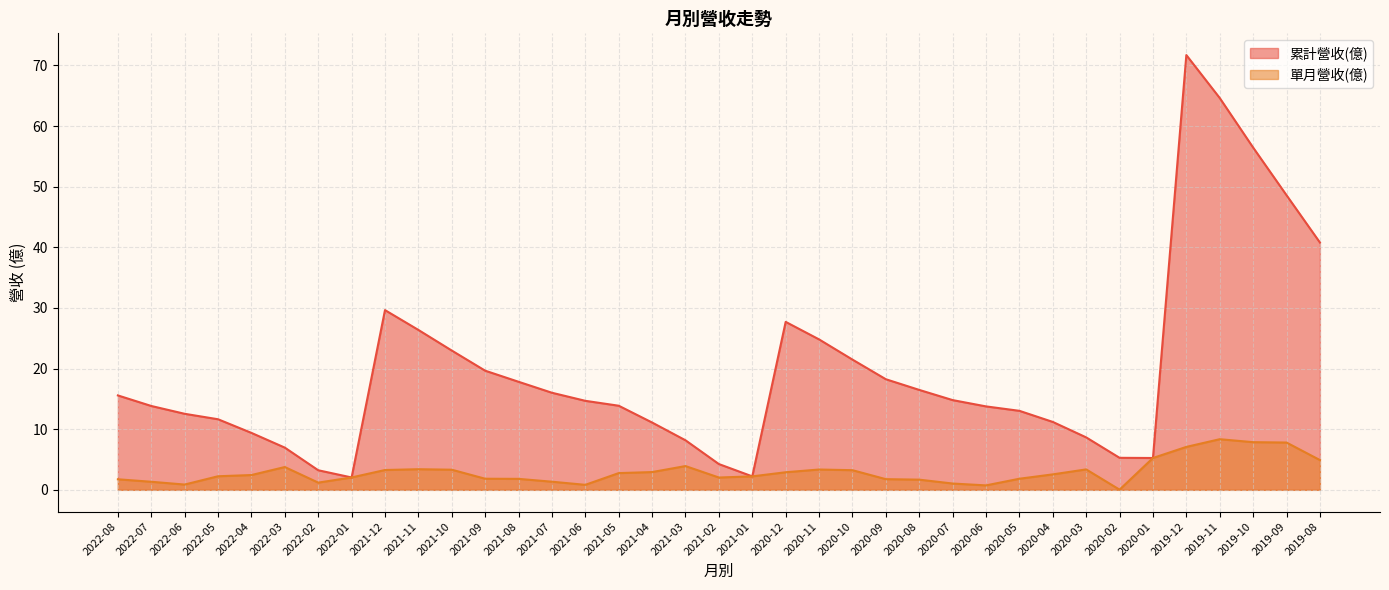

What is the difference between the highest and lowest values at 2022-02?

2.0